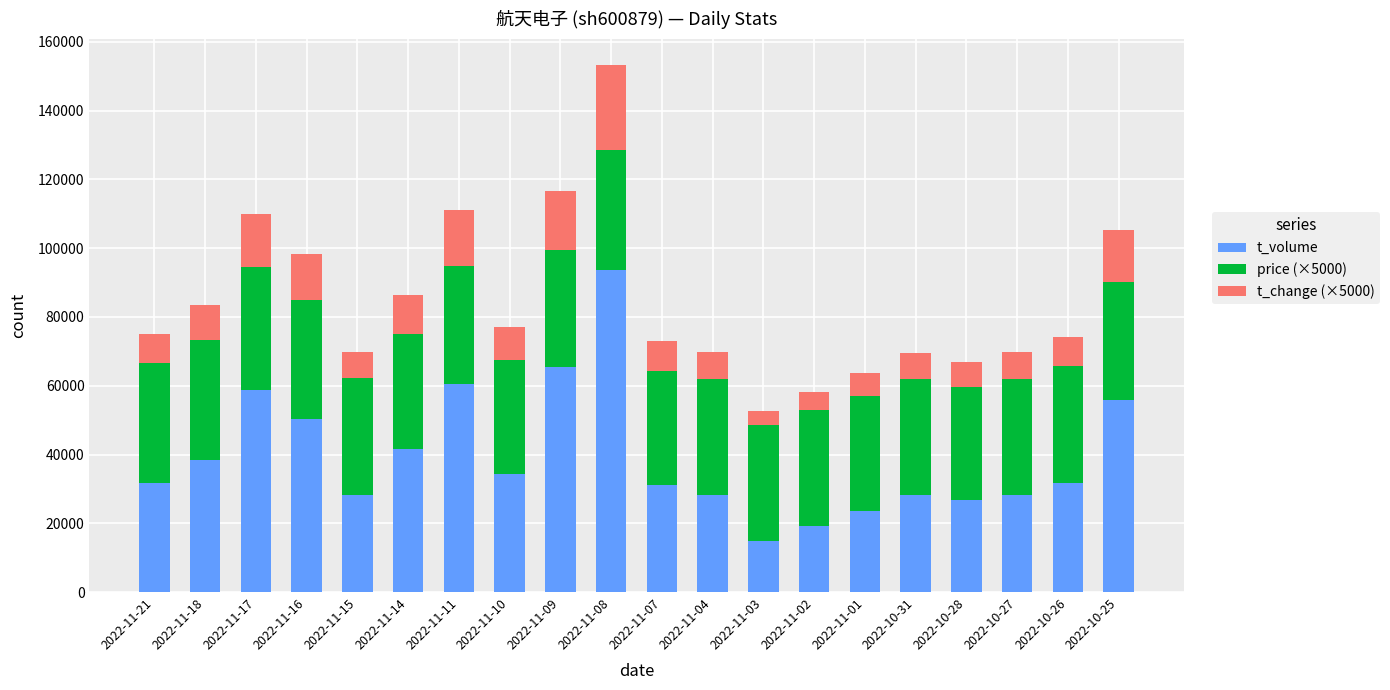

What is the maximum value for t_volume?

93739